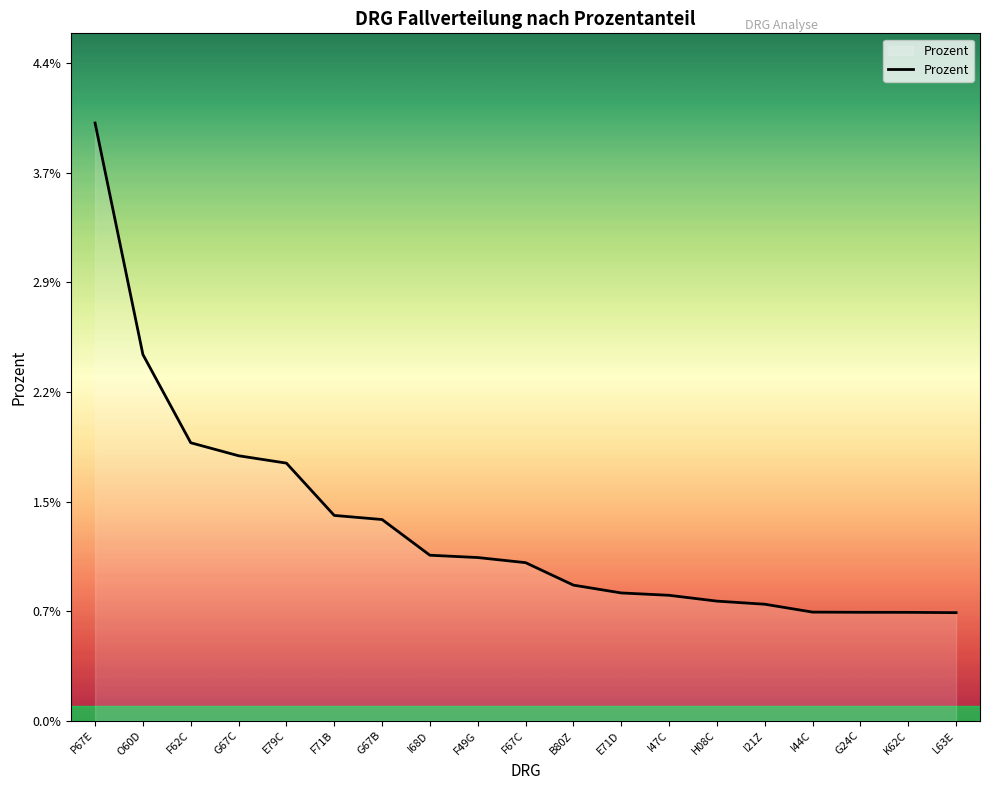

Does the chart display data point markers on the line(s)?

No